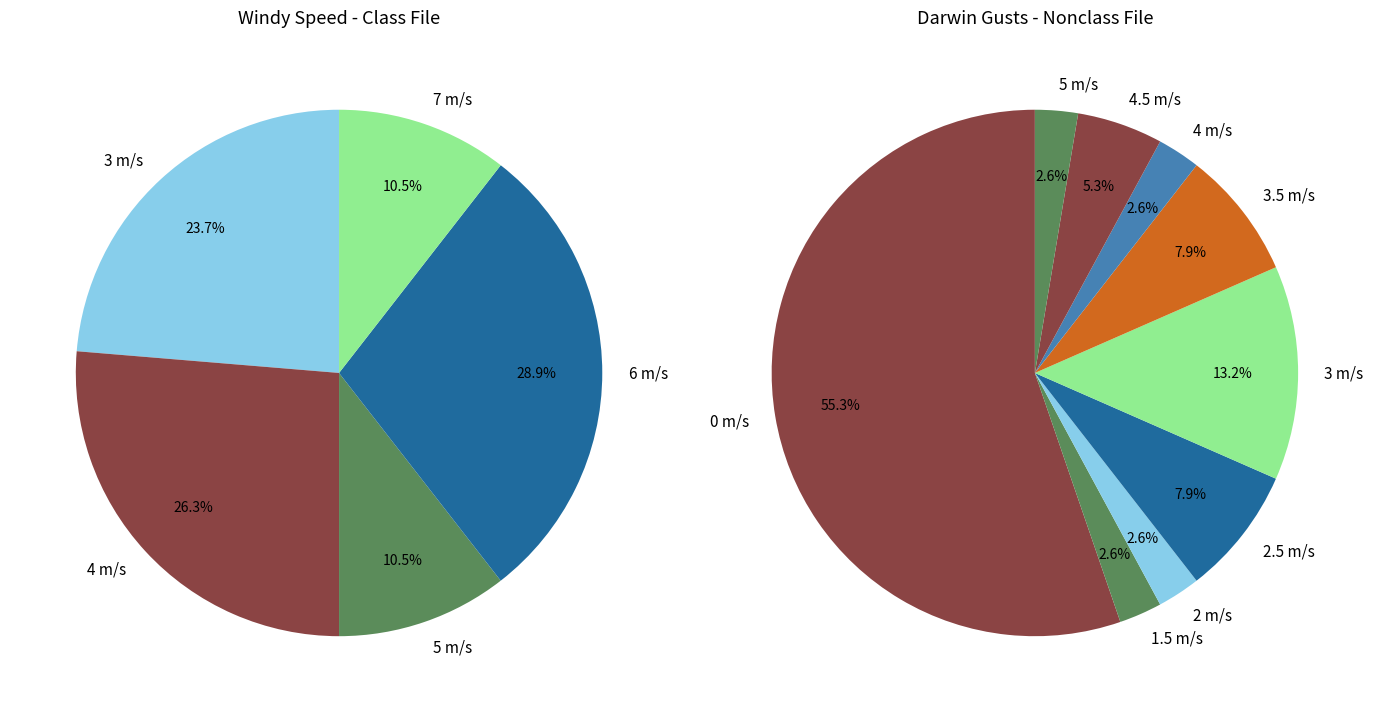

Does 4 represent more than half of the total?

No